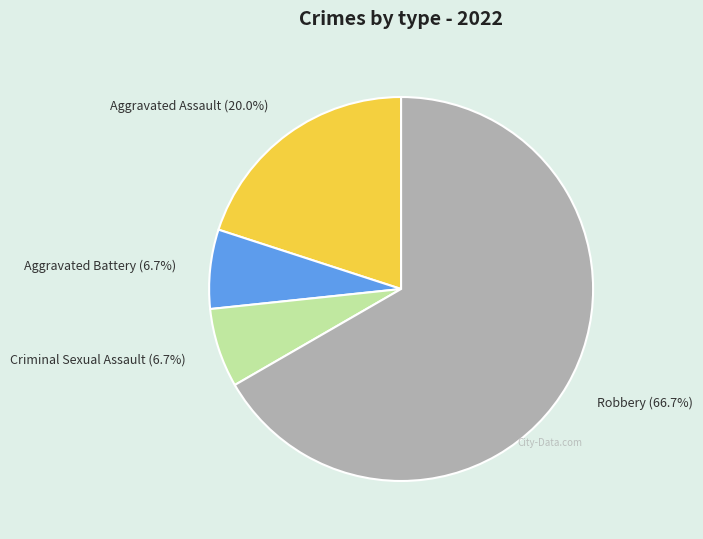

Which slice is the largest?

Robbery